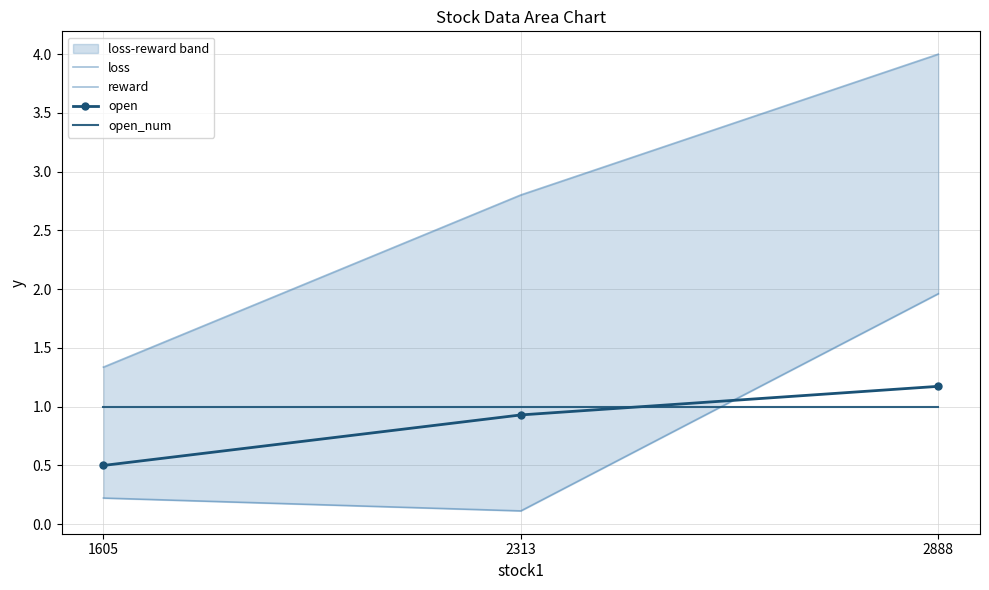

What is the sum of all loss values?

8.1